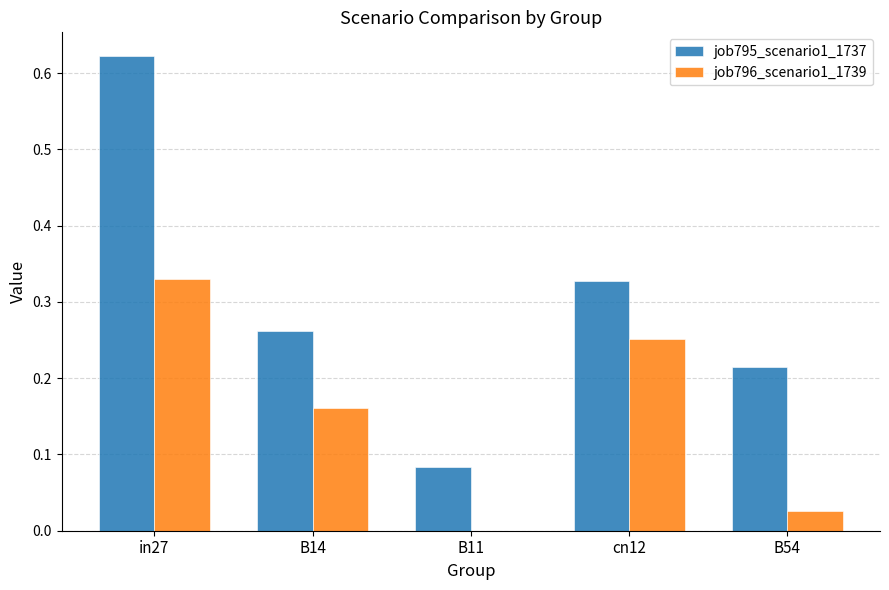

Are the bars grouped side by side (vs. stacked)?

Yes